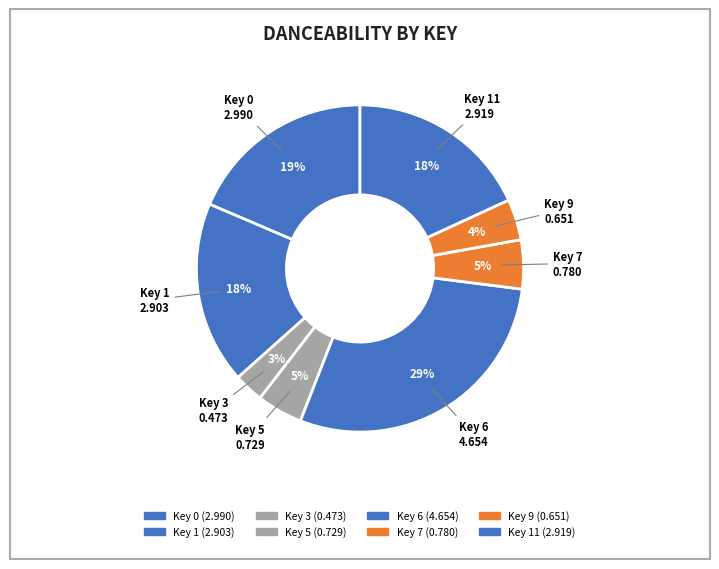

Which category has the smallest portion of the pie?

3